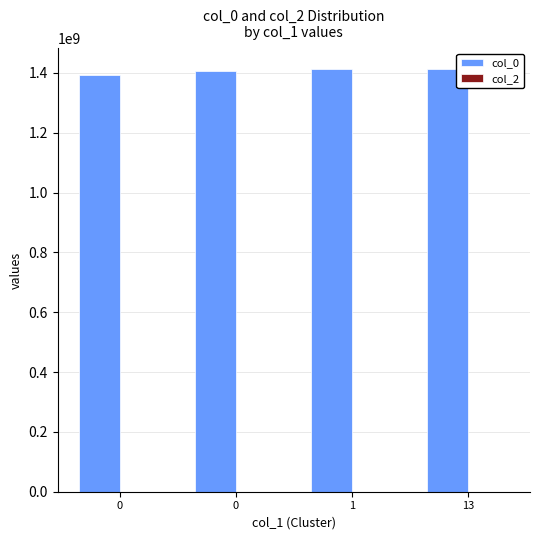

Are the bars horizontal?

No